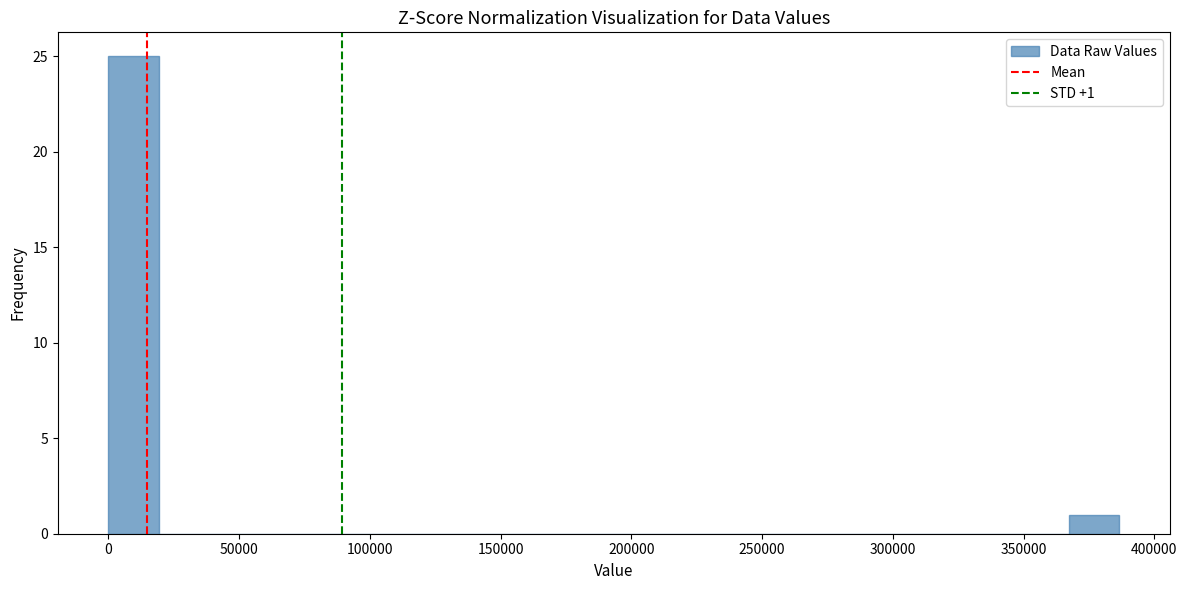

Around what value on the x-axis is the tallest bar? Give the approximate position of its centre, as read against the axis.

10000